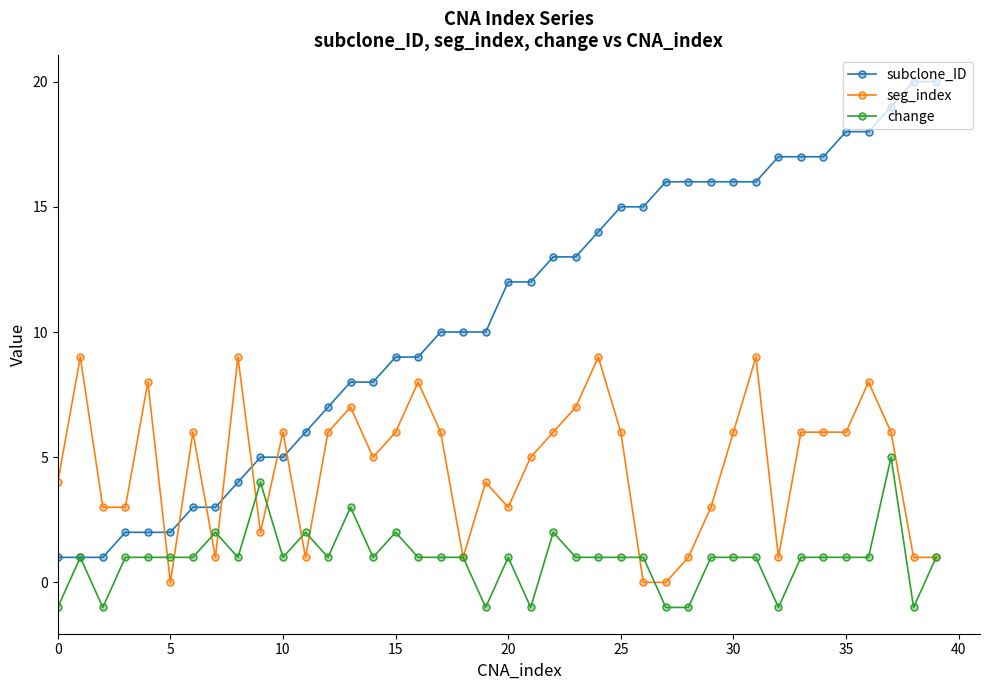

List the series in order of their overall mean, highest first.

subclone_ID, seg_index, change